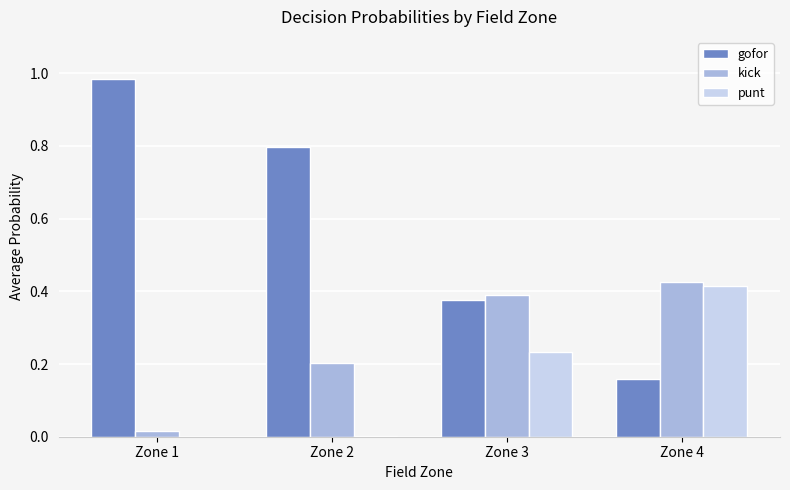

Which series has the largest total across all categories?

gofor